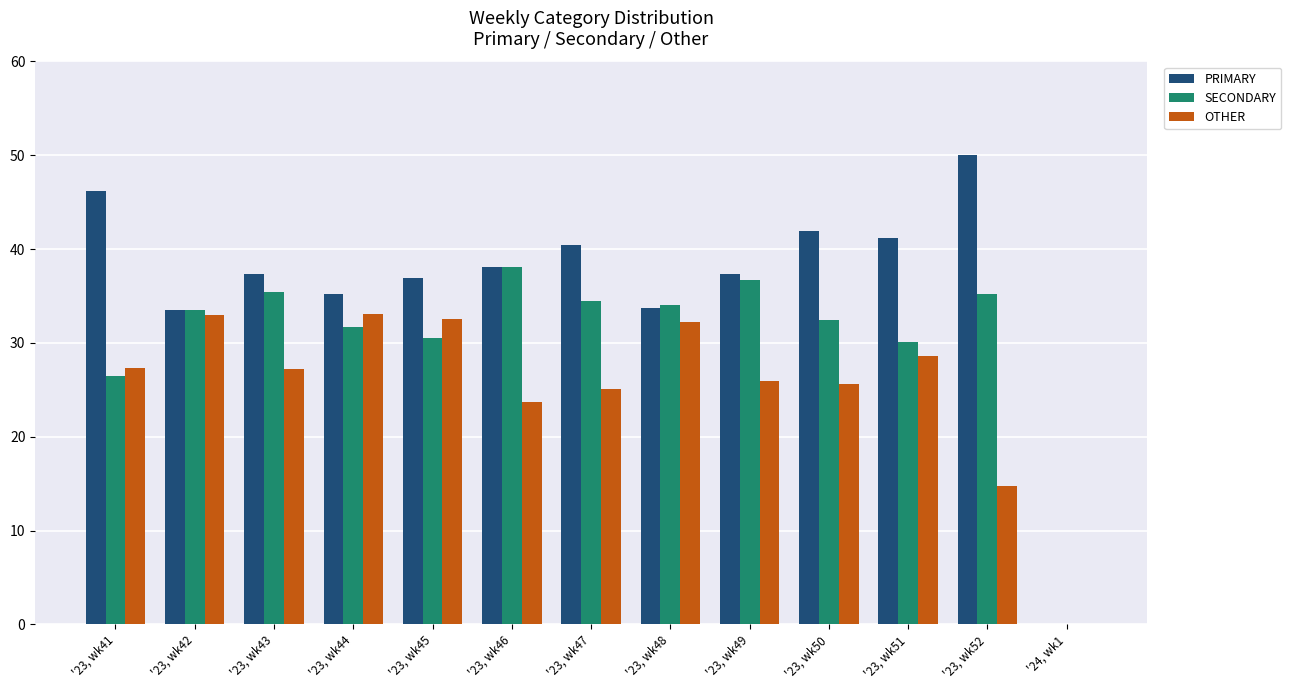

Count the number of data series in this chart.

3